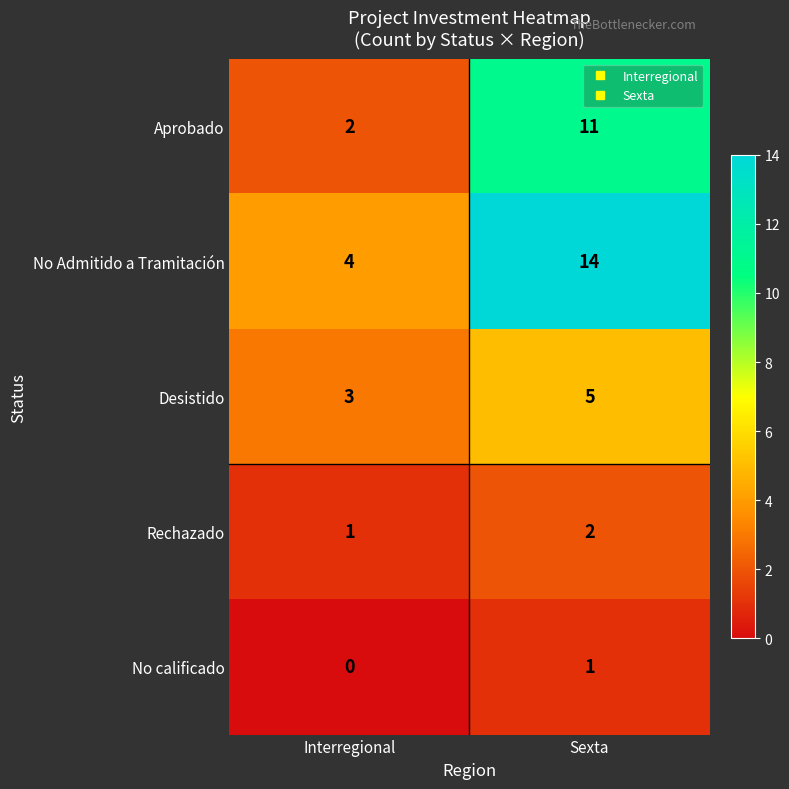

Where is Aprobado nearest to the value 6?

Interregional